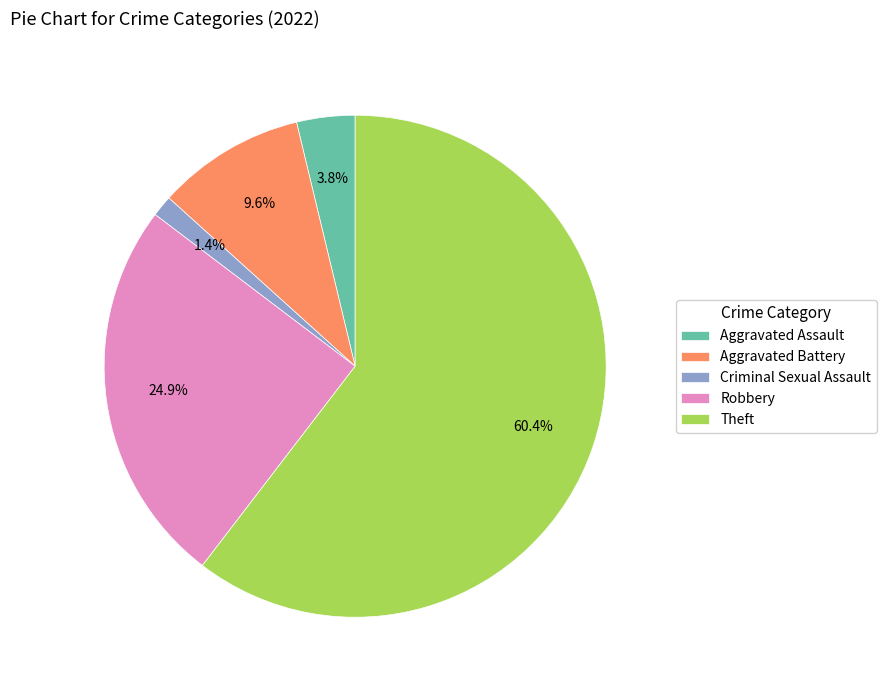

To the nearest percent, what is the average slice percentage?

20%